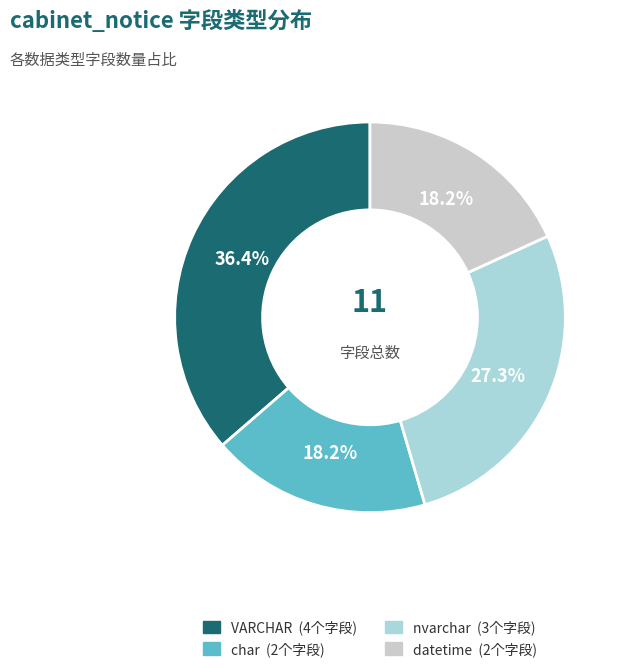

Does any single category account for the majority?

No